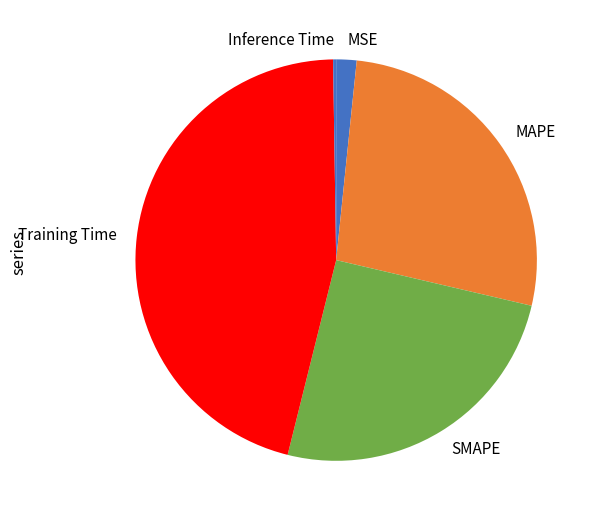

Does any single category account for the majority?

No